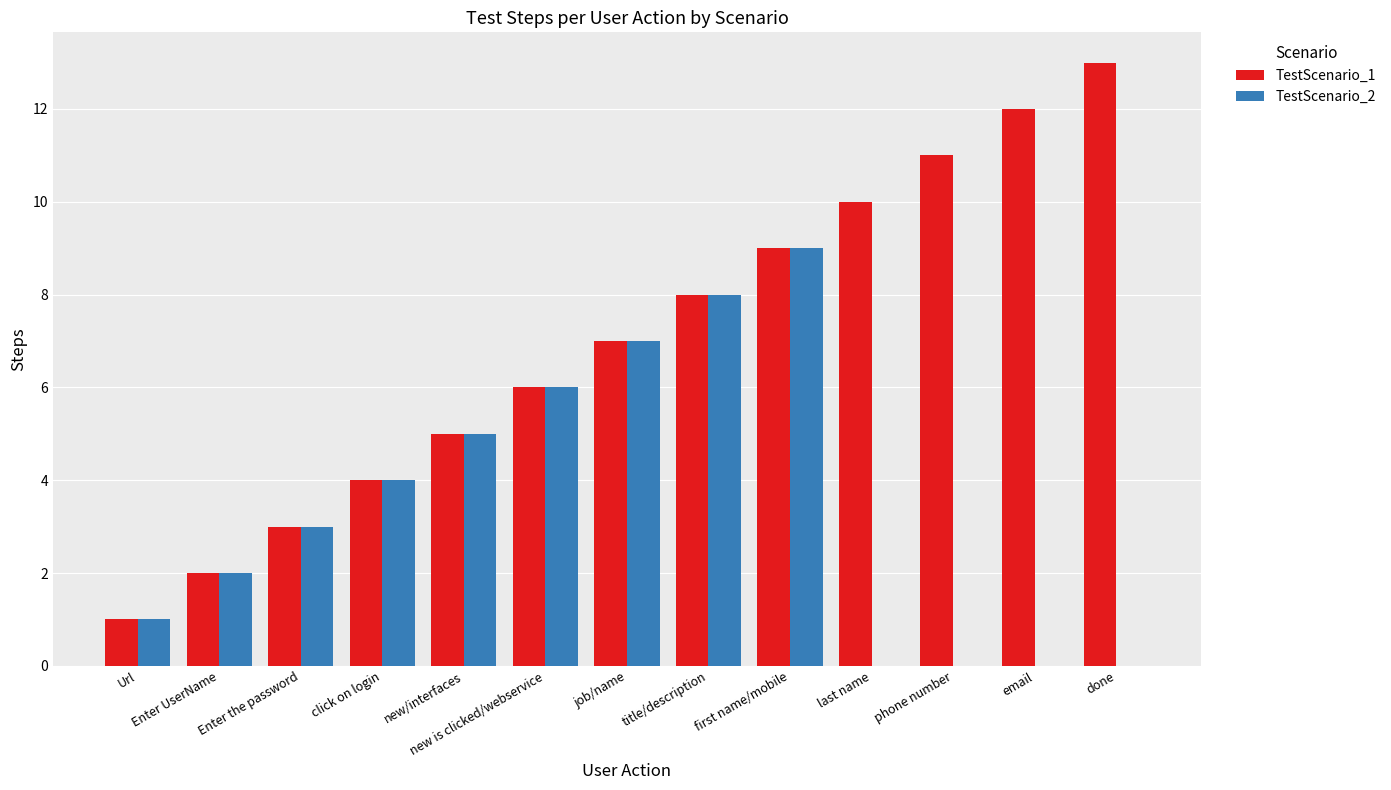

What is the total value across all series at email?

12